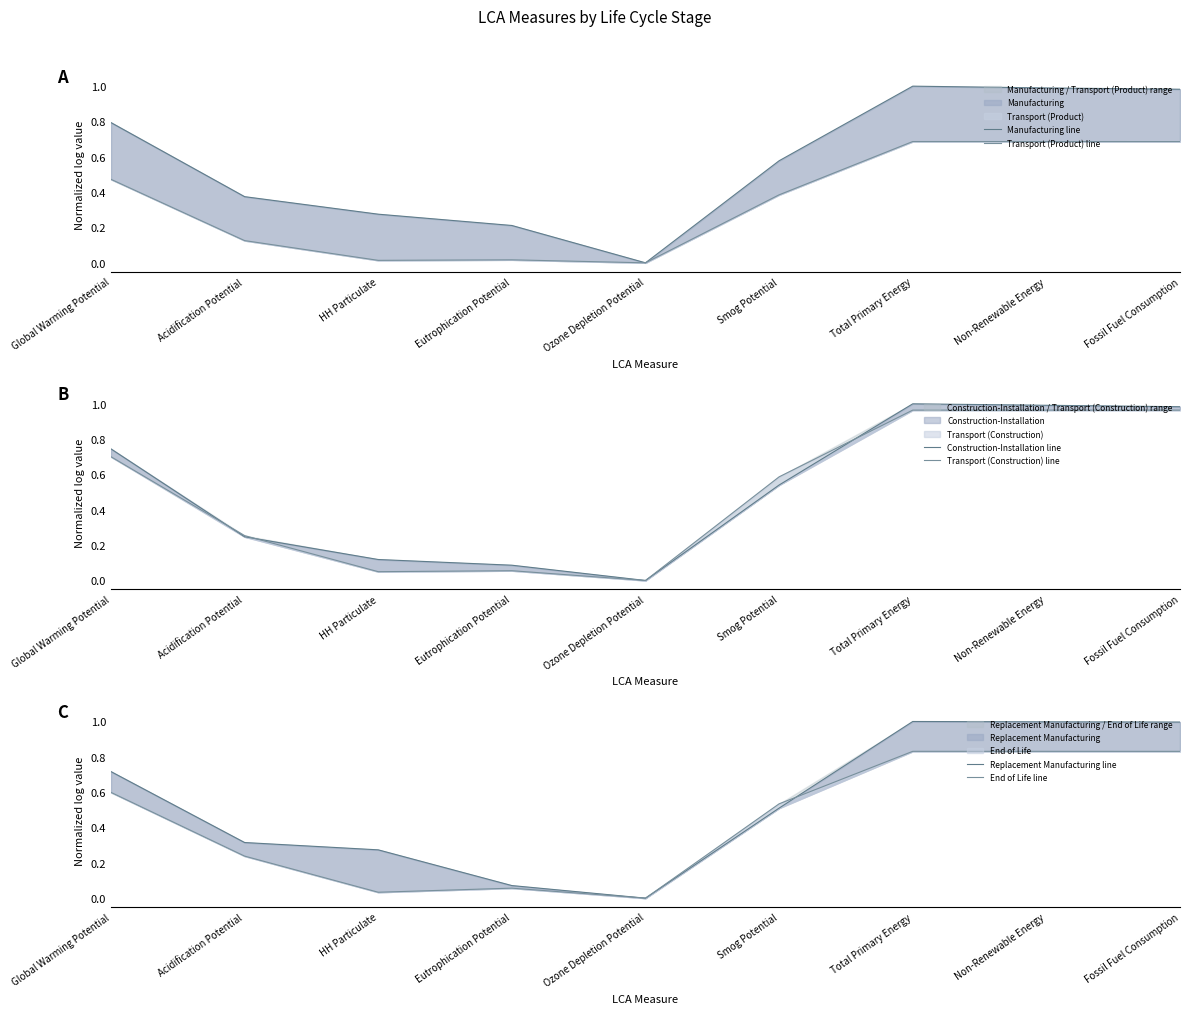

What is the total value across all series at Global Warming Potential?

4.0